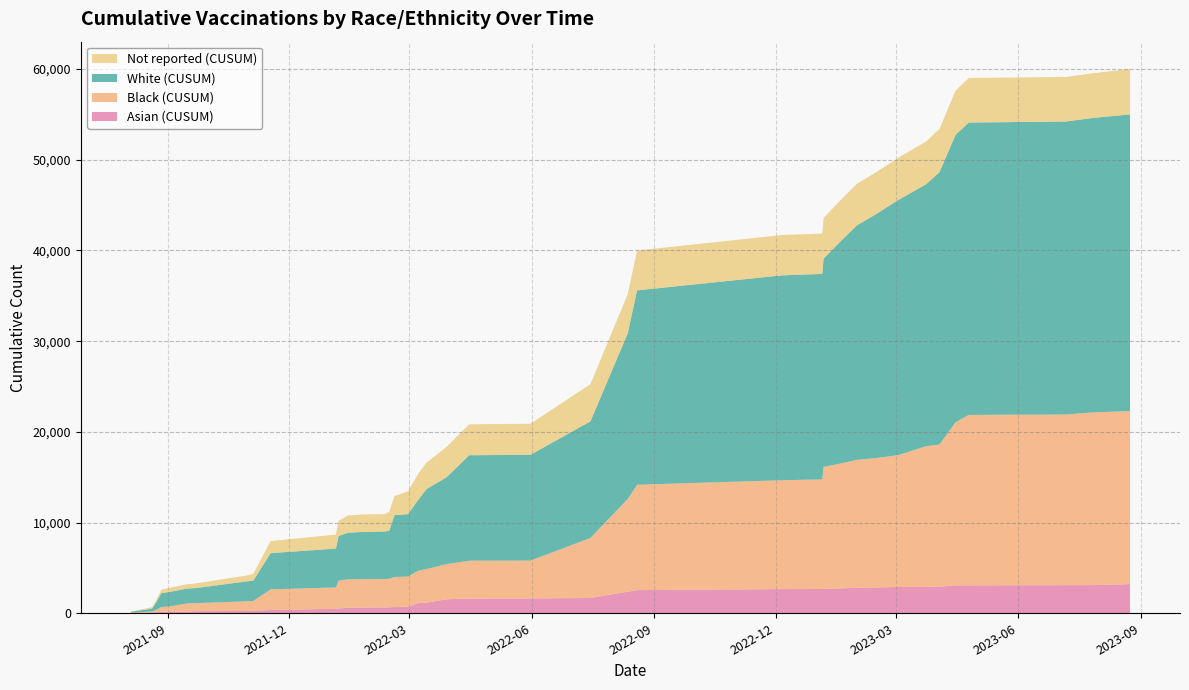

Reading left to right, transcribe all the data shown in this chart.

Asian (CUSUM): 2	98	118	162	196	200	227	258	284	360	502	533	612	627	638	659	689	708	1136	1168	1538	1624	1635	1691	2380	2551	2669	2676	2693	2735	2816	2849	2898	2903	2937	3069	3078	3100	3104	3220
Black (CUSUM): 42	98	241	529	556	882	890	1057	1073	2283	2342	3077	3127	3134	3139	3150	3316	3336	3575	3703	3889	4173	4176	6611	10220	11614	12001	12078	13448	13727	14099	14258	14537	15520	15667	17989	18788	18815	19036	19075
White (CUSUM): 125	314	822	1538	1598	1640	1666	2179	2256	3987	4287	4915	5139	5199	5239	5290	6817	6882	7831	8823	9568	11625	11660	12859	18251	21433	22588	22657	22942	24292	25848	26864	28116	28880	30031	31672	32234	32298	32468	32697
Not reported (CUSUM): 24	160	241	377	457	473	513	640	726	1331	1546	1664	1904	1919	1929	2085	2103	2515	2887	2897	3347	3411	3423	4091	4323	4391	4446	4447	4489	4534	4582	4605	4651	4719	4751	4867	4914	4916	4918	5023